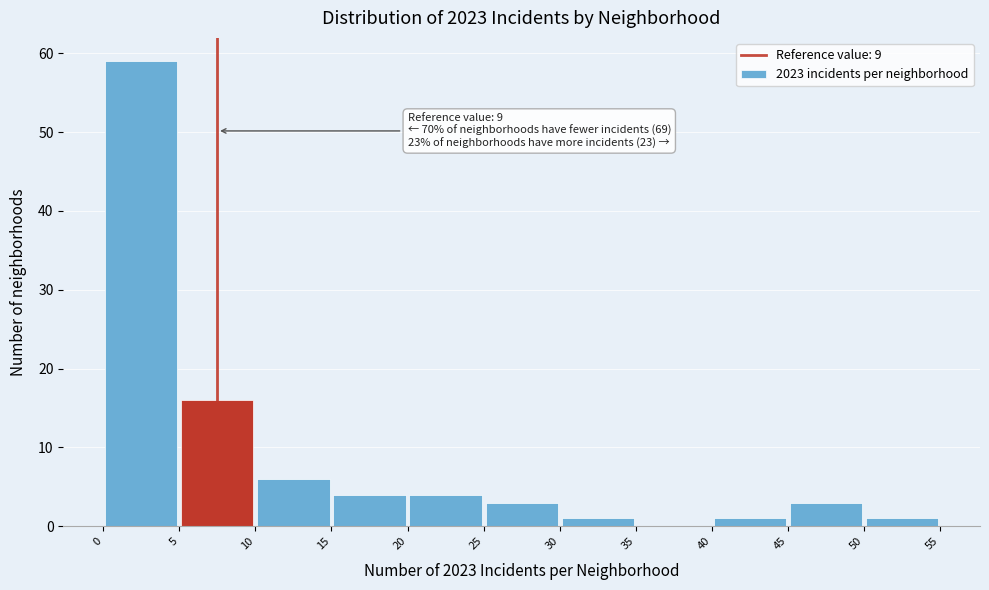

Over which range of the x-axis is the bar tallest?

0 to 5